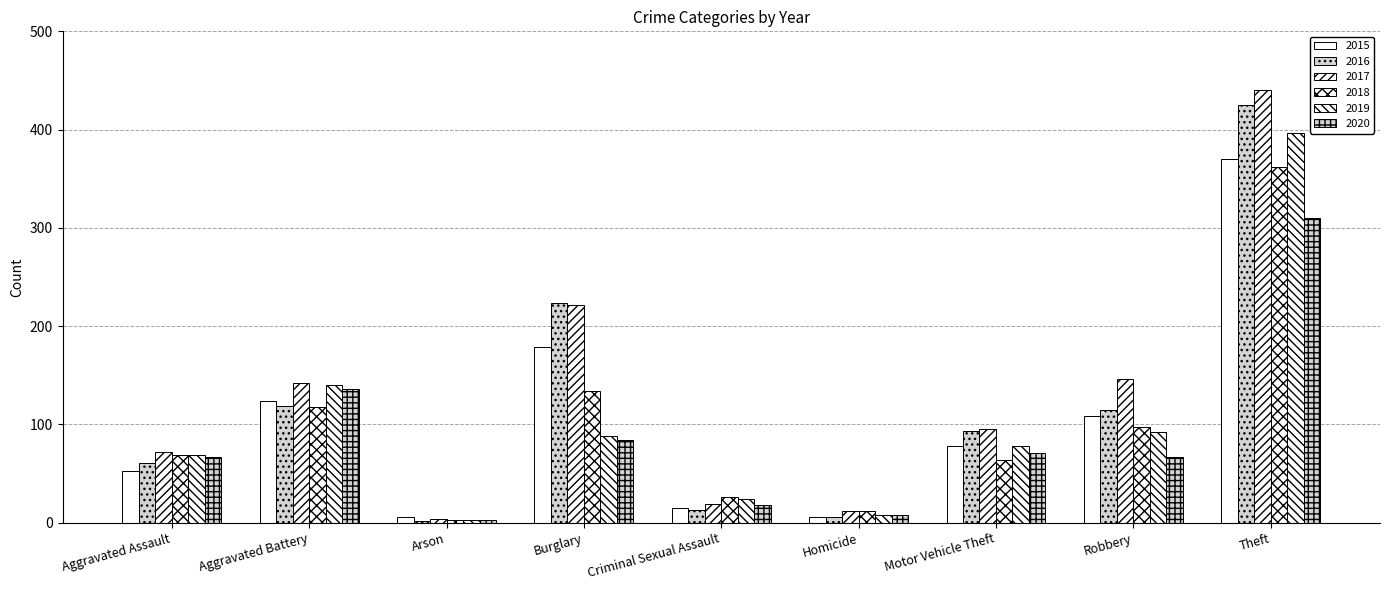

How many values in the 2015 series are below 78?

4